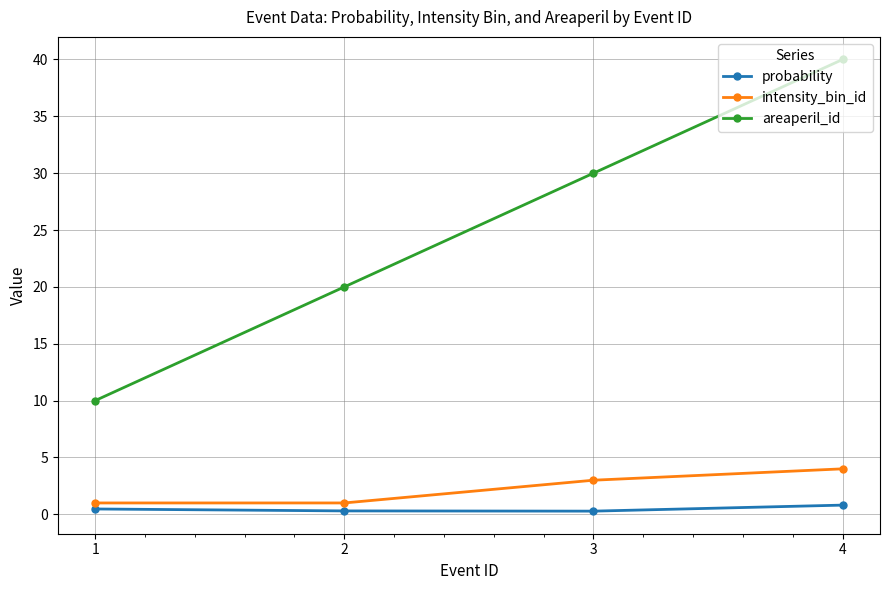

Does the chart have visible grid lines?

Yes